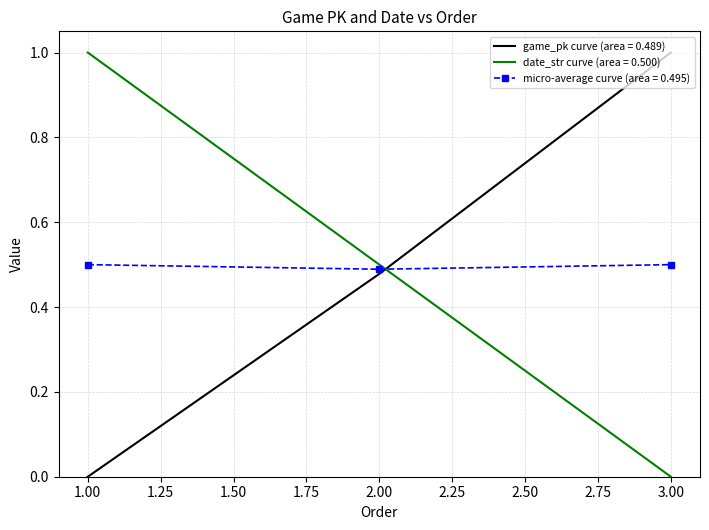

True or false: date_str curve (area = 0.500) has a value of -0.6 at 3.00.

False